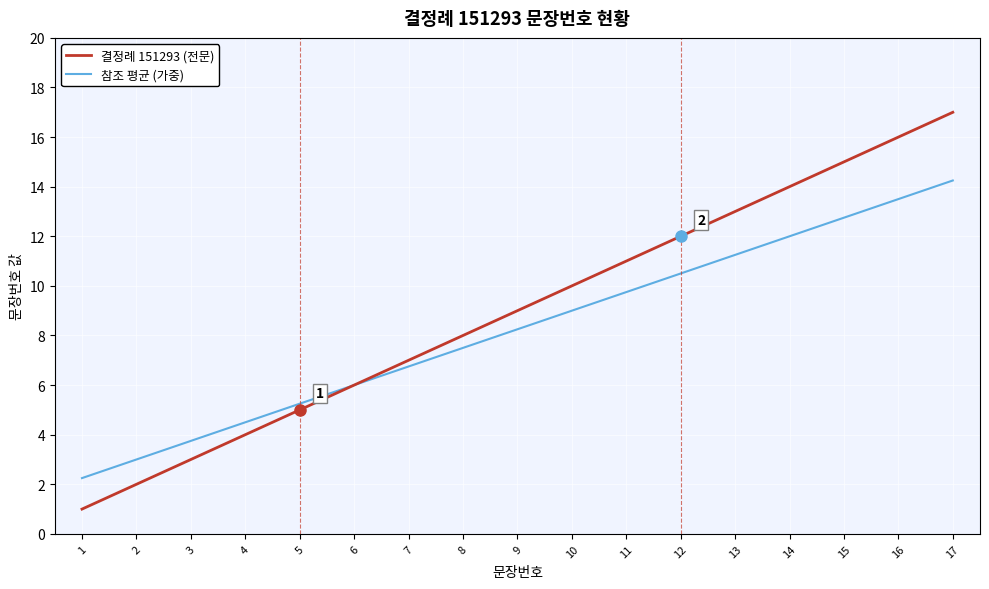

What is the total value across all series at 10?

19.0